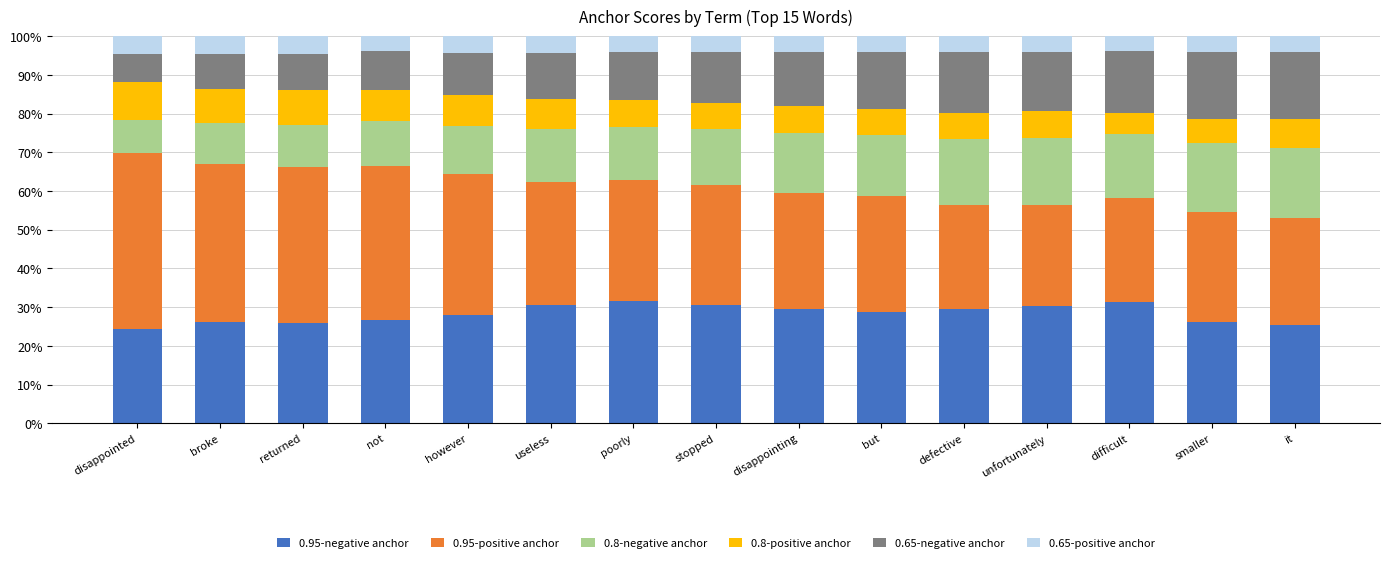

What is the value of the 0.95-negative anchor bar at the 13th from the left?

31.3